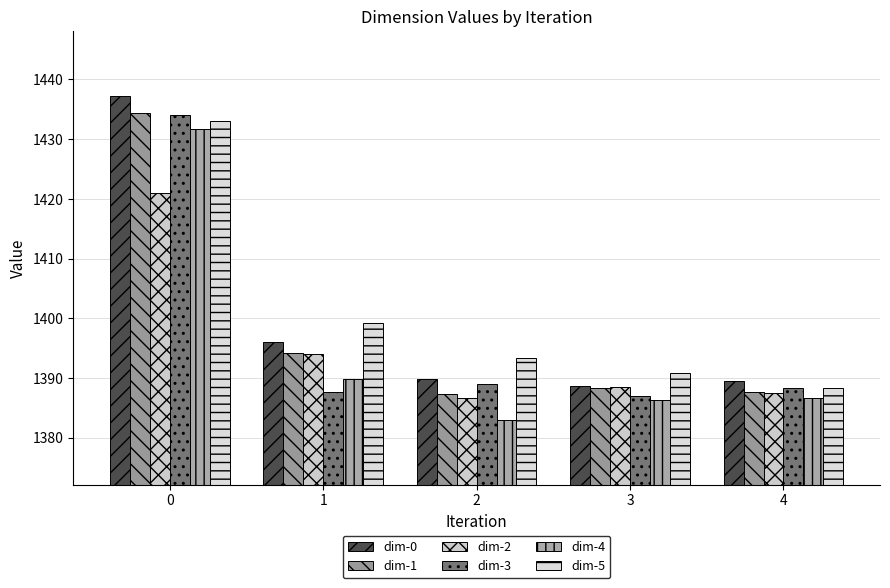

Does the chart contain any negative values?

No